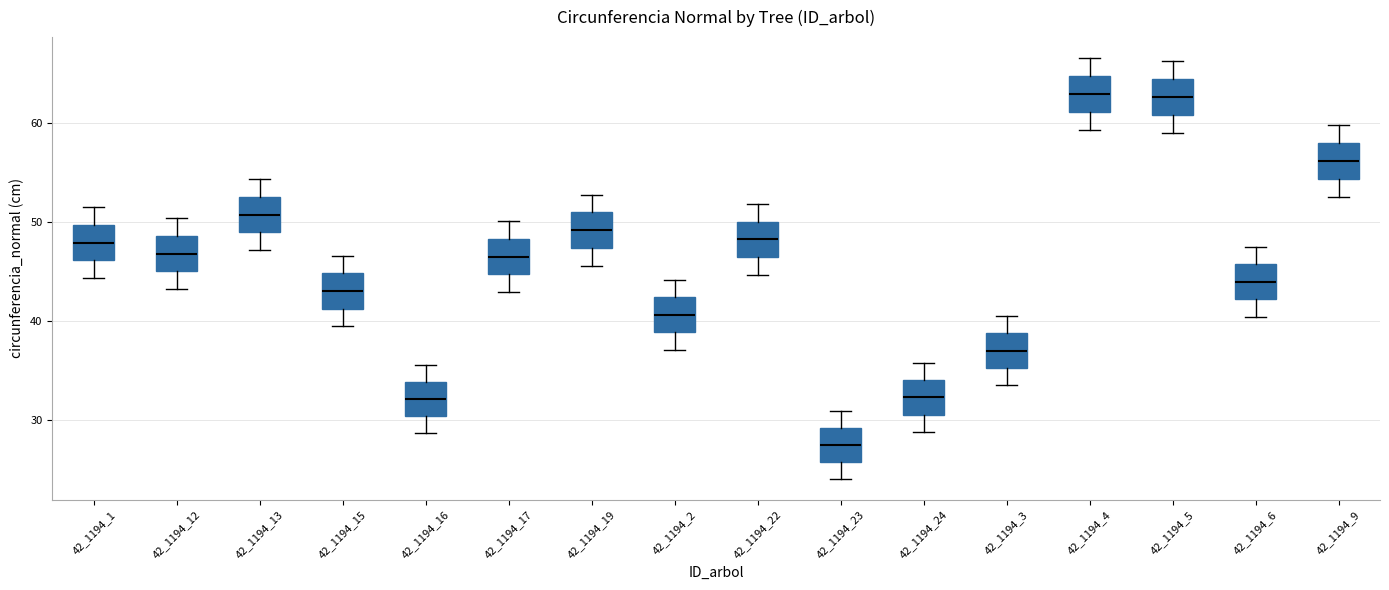

Reading left to right, transcribe this box plot: for each box, give where its median line is, the range the box spans, and where its two whiskers end, as read against the y-axis. The values are not printed on the chart, so give them approximately, as read against the axis.

42_1194_1: median 48, box 46 to 50, whiskers 44 to 51
42_1194_12: median 47, box 45 to 49, whiskers 43 to 50
42_1194_13: median 51, box 49 to 53, whiskers 47 to 54
42_1194_15: median 43, box 41 to 45, whiskers 39 to 47
42_1194_16: median 32, box 30 to 34, whiskers 29 to 36
42_1194_17: median 46, box 45 to 48, whiskers 43 to 50
42_1194_19: median 49, box 47 to 51, whiskers 46 to 53
42_1194_2: median 41, box 39 to 42, whiskers 37 to 44
42_1194_22: median 48, box 46 to 50, whiskers 45 to 52
42_1194_23: median 27, box 26 to 29, whiskers 24 to 31
42_1194_24: median 32, box 30 to 34, whiskers 29 to 36
42_1194_3: median 37, box 35 to 39, whiskers 33 to 40
42_1194_4: median 63, box 61 to 65, whiskers 59 to 67
42_1194_5: median 63, box 61 to 64, whiskers 59 to 66
42_1194_6: median 44, box 42 to 46, whiskers 40 to 47
42_1194_9: median 56, box 54 to 58, whiskers 52 to 60